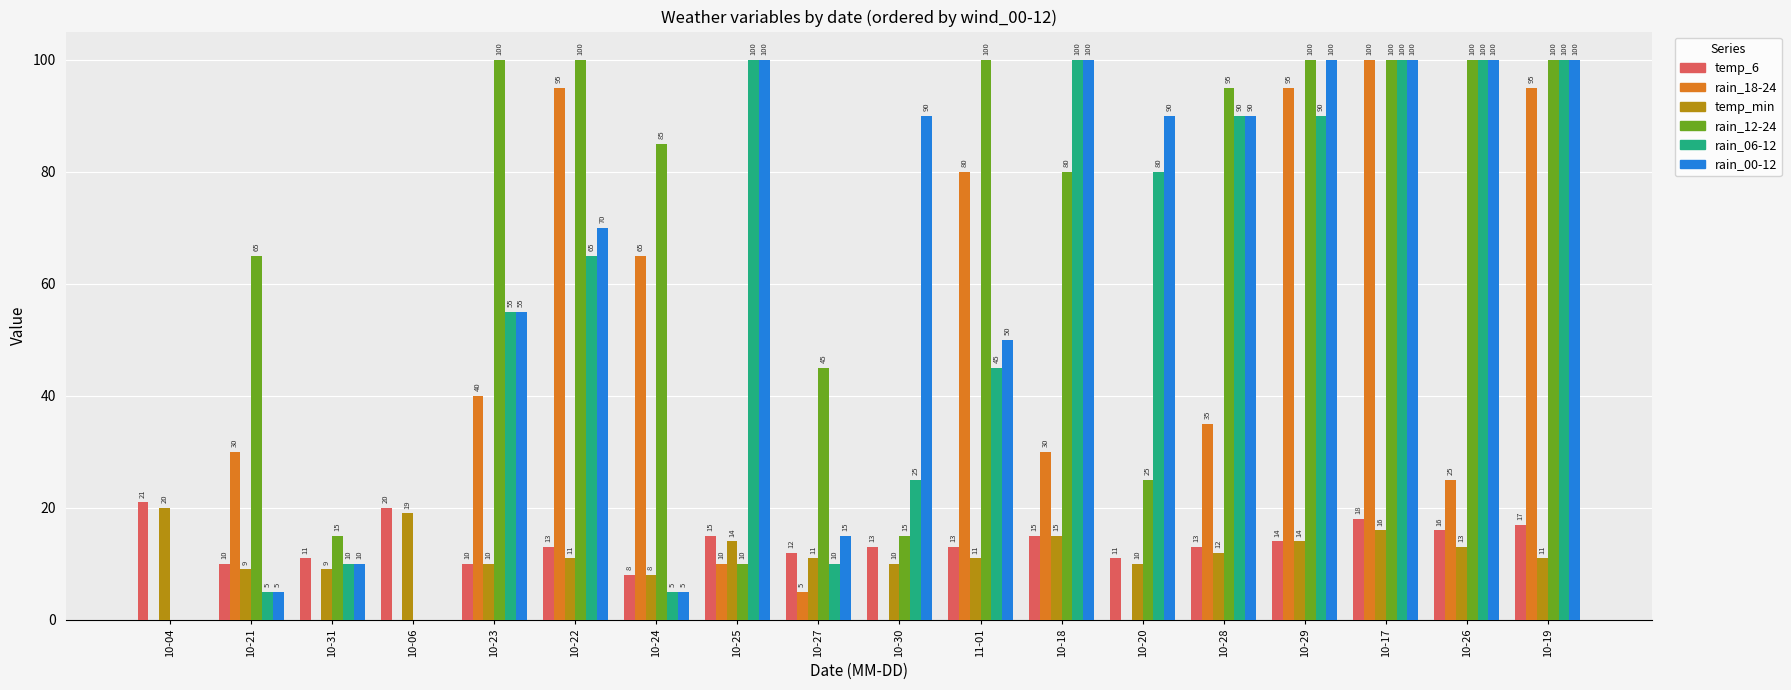

What is the average value of the temp_min series?

12